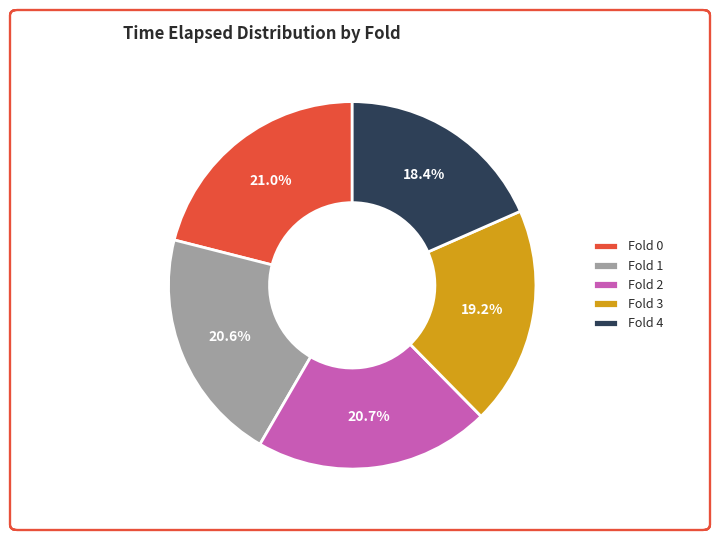

Is there any slice that represents more than half of the pie?

No